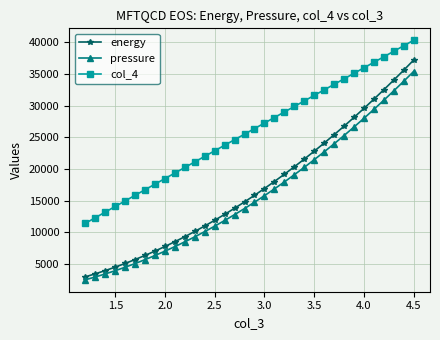

Reading right to left, extract all data points from this chart.

energy: 37158.6	35564.4	34005.0	32480.4	30990.5	29535.4	28115.2	26729.7	25379.1	24063.3	22782.3	21536.3	20325.0	19148.7	18007.2	16900.7	15829.1	14792.4	13790.6	12823.8	11892.1	10995.3	10133.5	9306.8	8515.2	7758.7	7037.3	6351.0	5699.9	5084.1	4503.5	3958.3	3448.4	2973.9
pressure: 35362.4	33815.3	32302.7	30824.4	29380.6	27971.2	26596.3	25255.8	23949.7	22678.1	21441.0	20238.2	19070.0	17936.2	16836.9	15772.1	14741.7	13745.8	12784.4	11857.5	10965.1	10107.2	9283.8	8494.9	7740.6	7020.8	6335.6	5684.9	5068.8	4487.2	3940.3	3428.0	2950.3	2507.2
col_4: 40289.5	39420.3	38551.0	37681.4	36811.6	35941.7	35071.4	34201.0	33330.3	32459.3	31588.1	30716.5	29844.7	28972.6	28100.1	27227.3	26354.1	25480.5	24606.5	23732.1	22857.1	21981.7	21105.8	20229.3	19352.1	18474.3	17595.8	16716.5	15836.3	14955.2	14073.0	13189.7	12305.1	11419.0